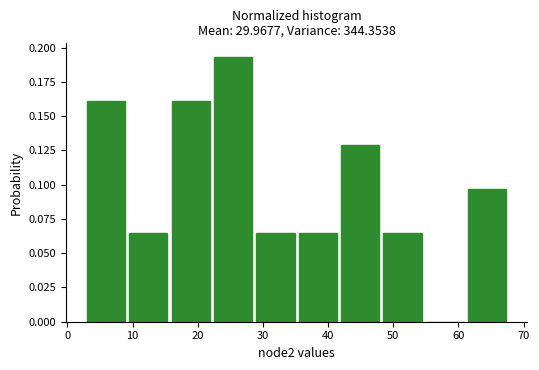

How tall is the bar that spans 48.5 to 55.0 on the x-axis? Neither the bar edges nor the heights are printed on the chart, so give them approximately, as read against the axes.

0.065